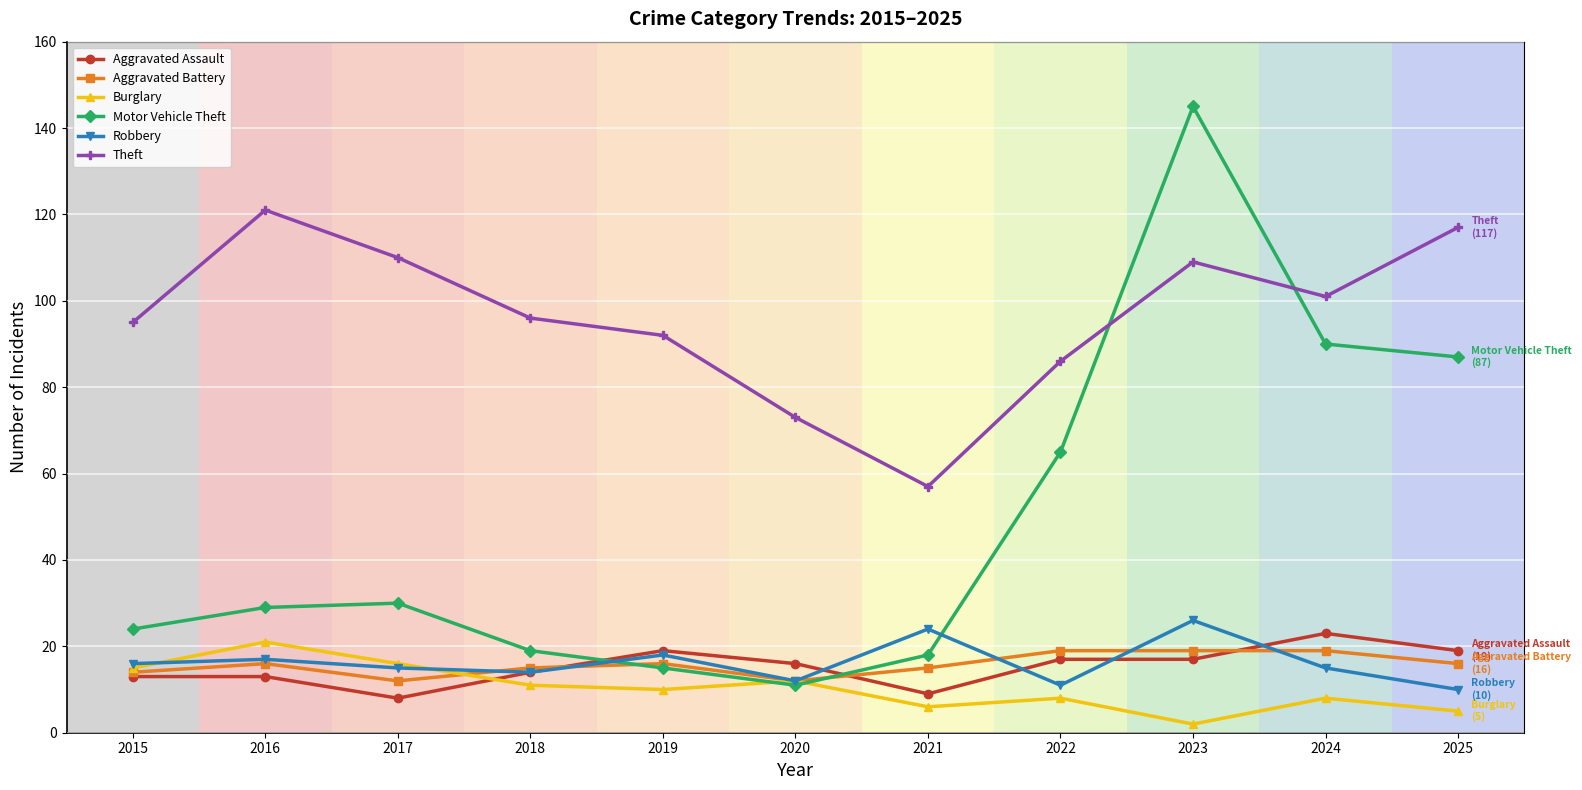

Is it true that Theft equals 141 at 2022?

False